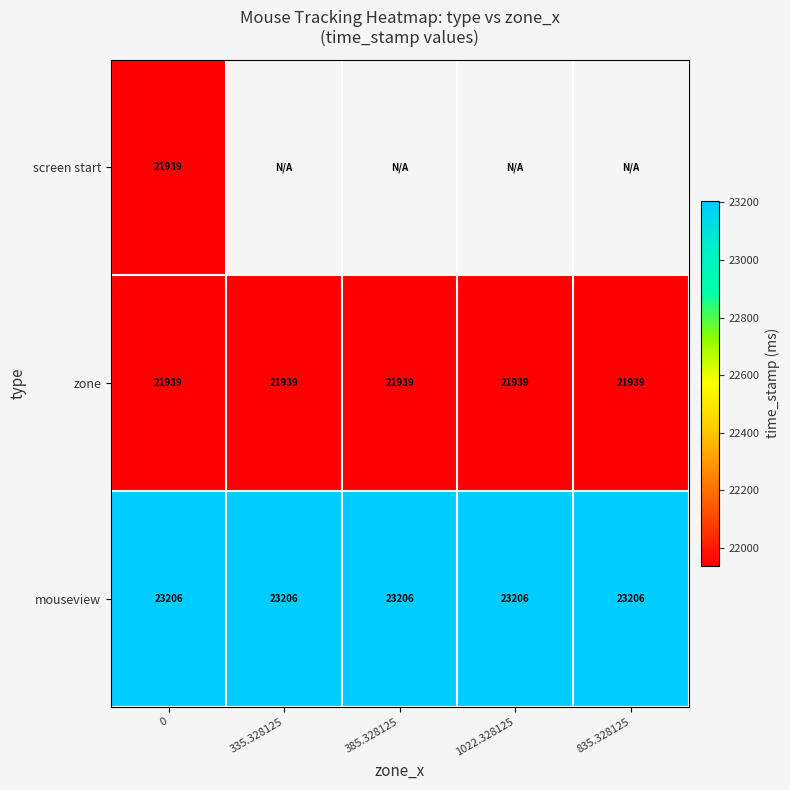

What is the average value of the mouseview series?

23206.0